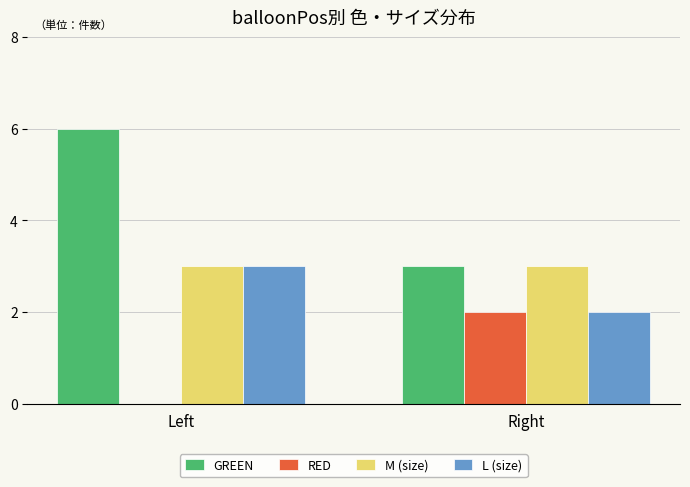

What is the sum of all GREEN values?

9